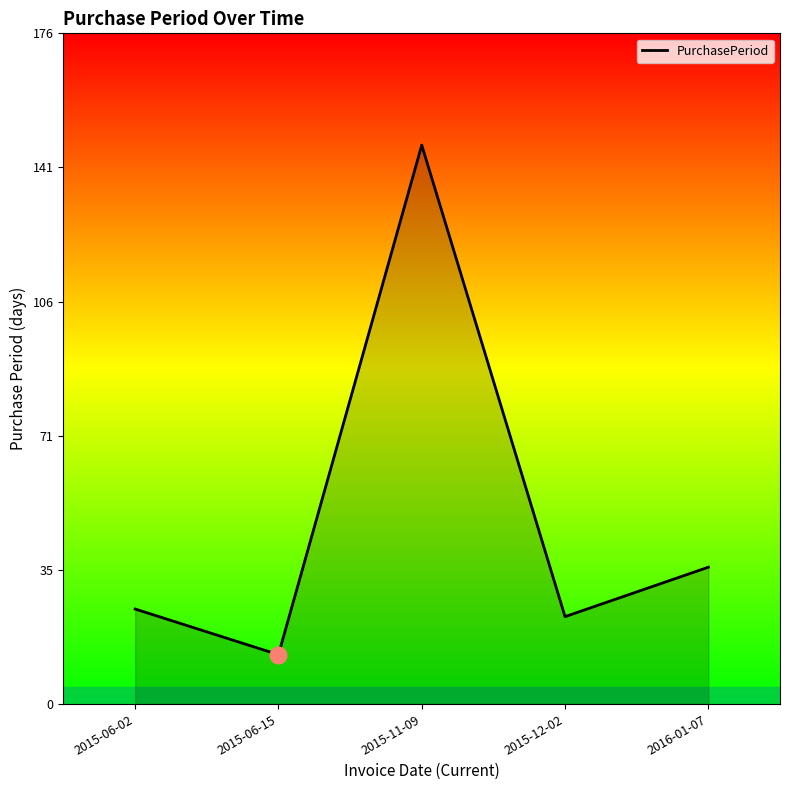

What is the change in value from 2015-06-02 to 2015-06-15?

-12